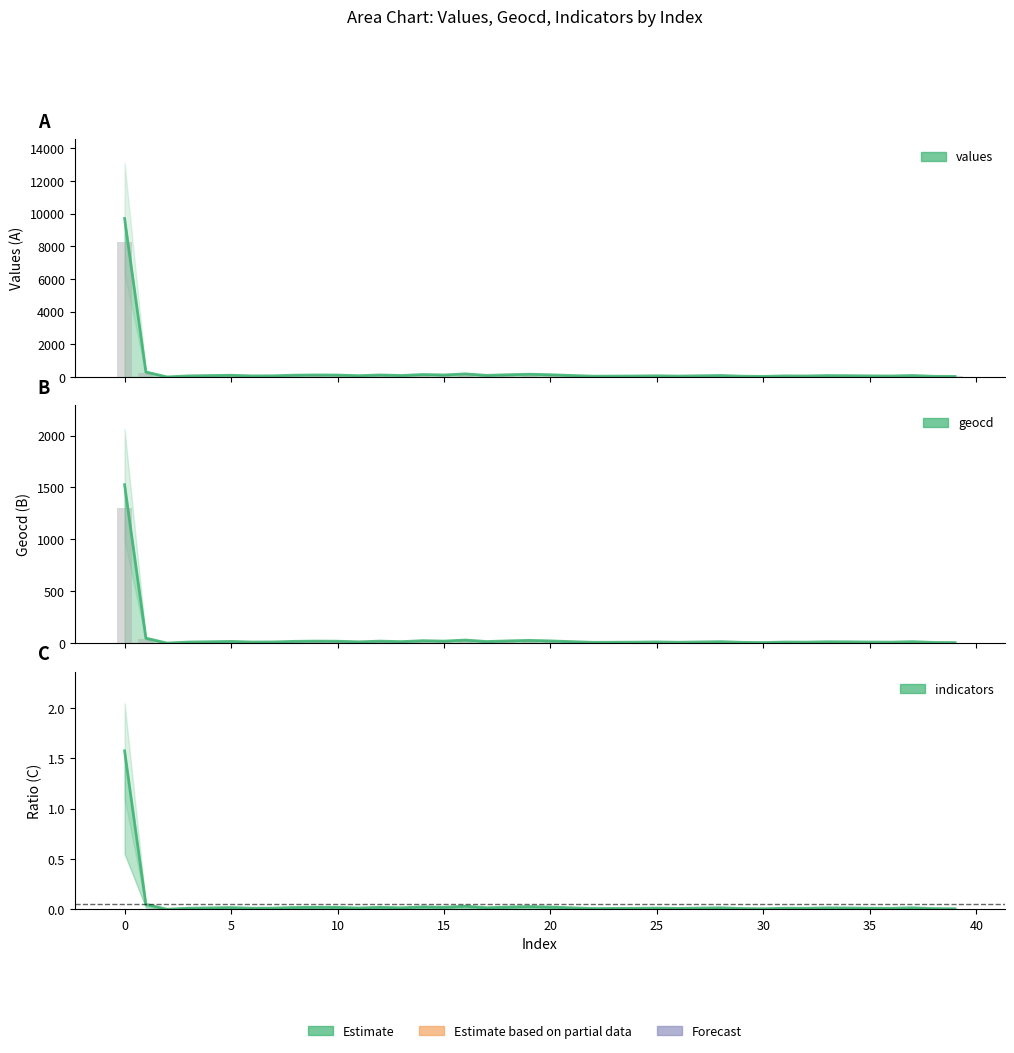

What is the difference between the highest and lowest values at 27?

59.6